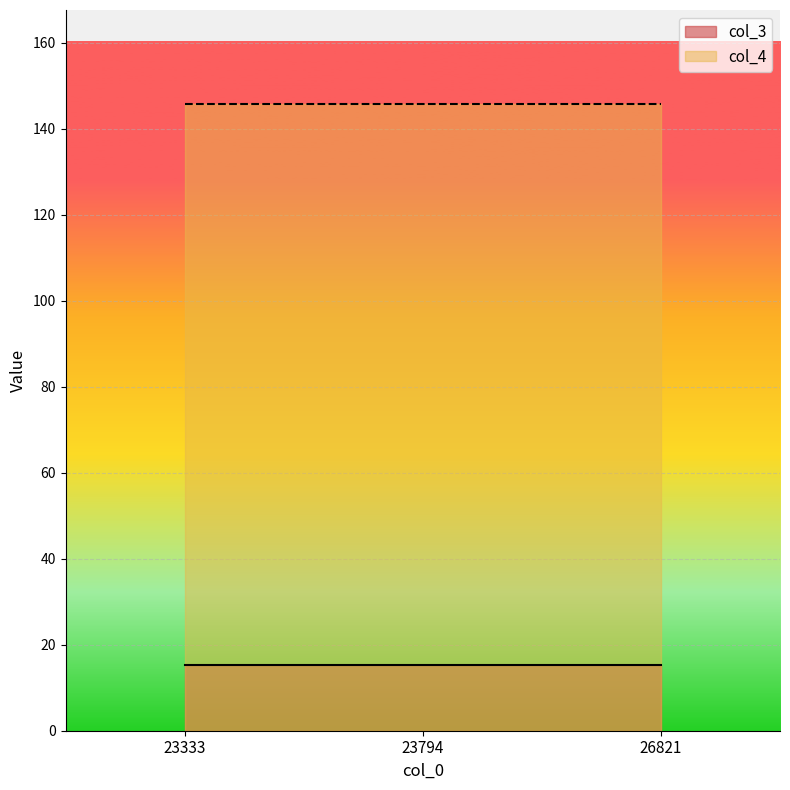

At which category is the sum across all series the highest?

23333